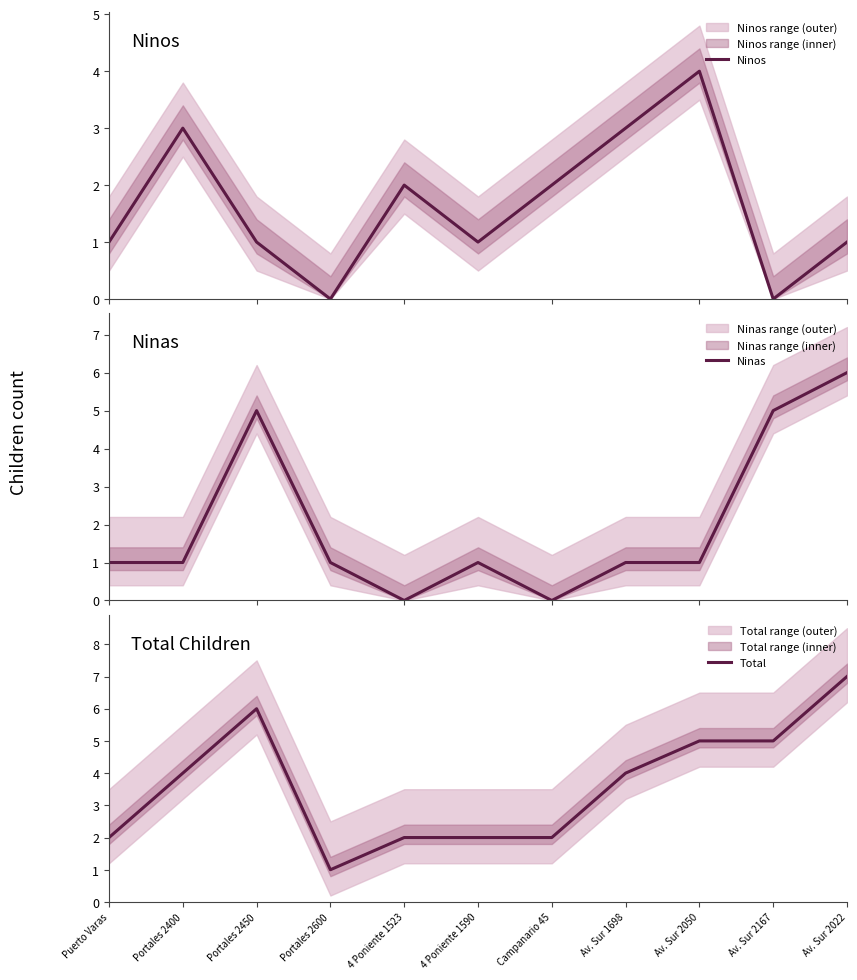

Which series has the largest total across all categories?

Total